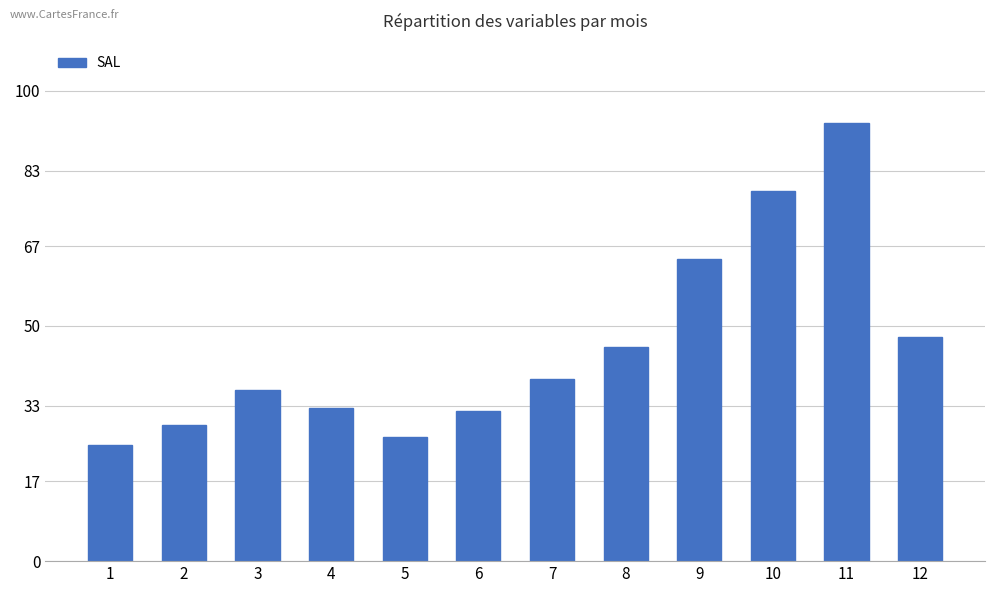

How many data points does each series have?

12